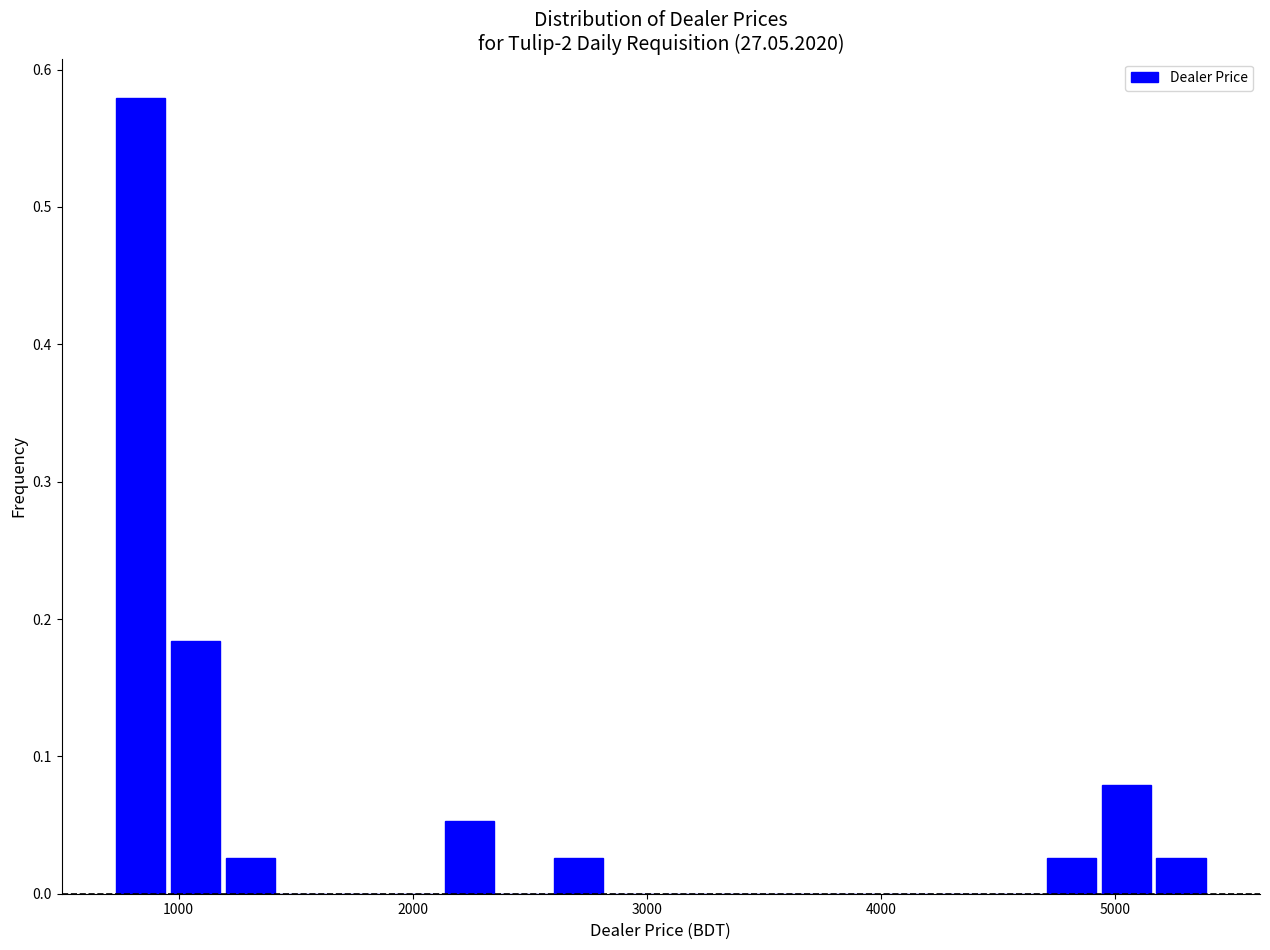

Around what value on the x-axis is the tallest bar? Give the approximate position of its centre, as read against the axis.

800